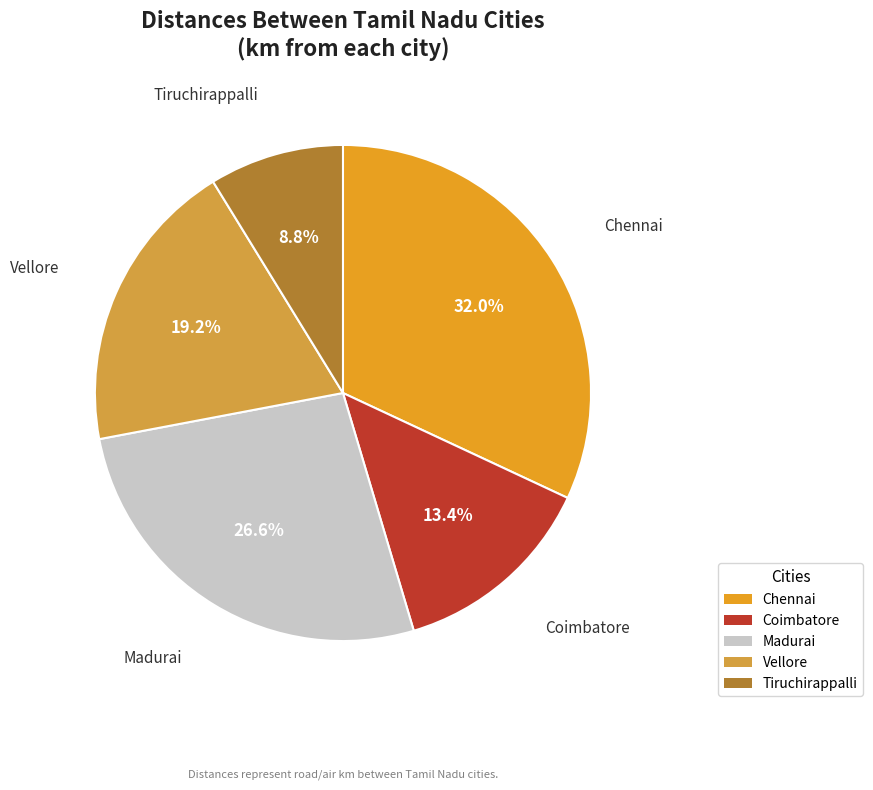

Which slice is the largest?

Chennai